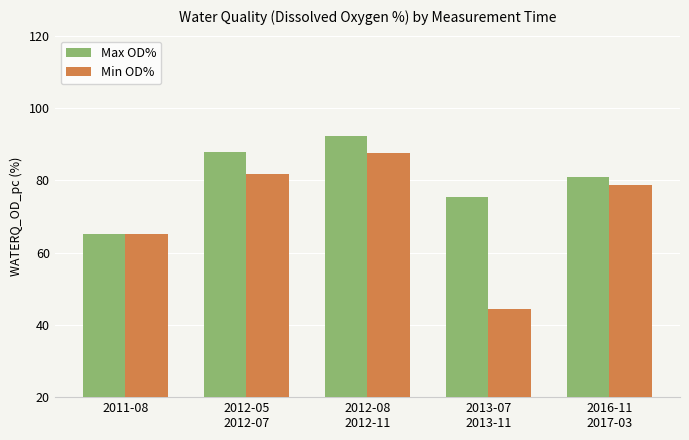

What is the difference between the maximum and second lowest values in the Max OD% series?

17.0